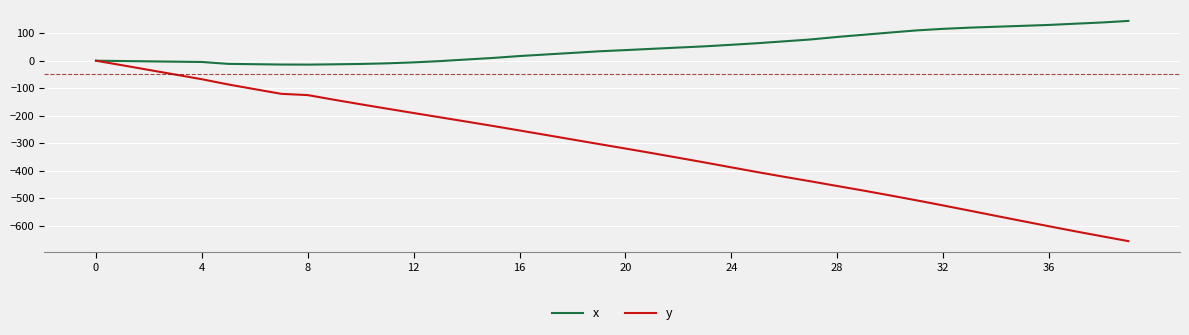

List the series in order of their peak value, lowest first.

y, x